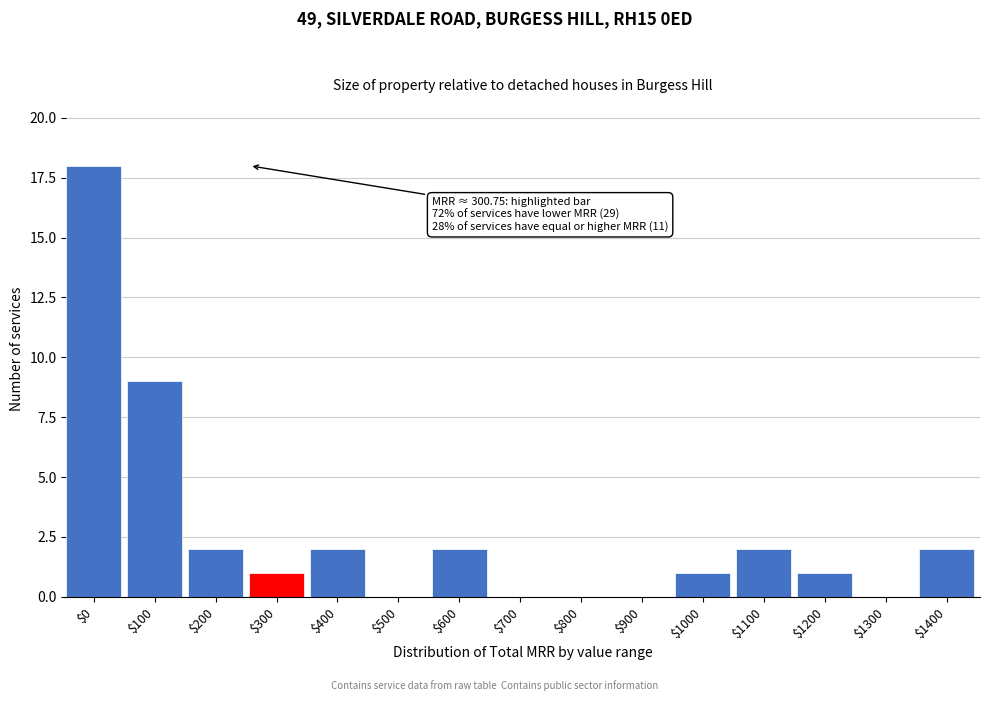

True or false: the data shows -7 at $700.

False